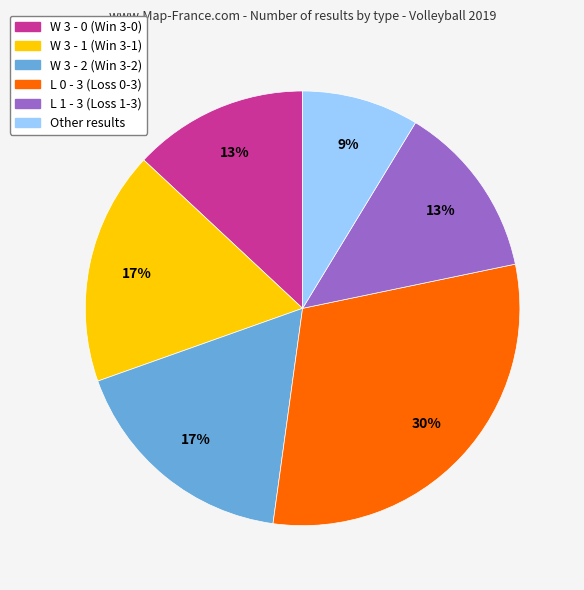

Combined, do Other and W 3 - 2 account for over 50%?

No